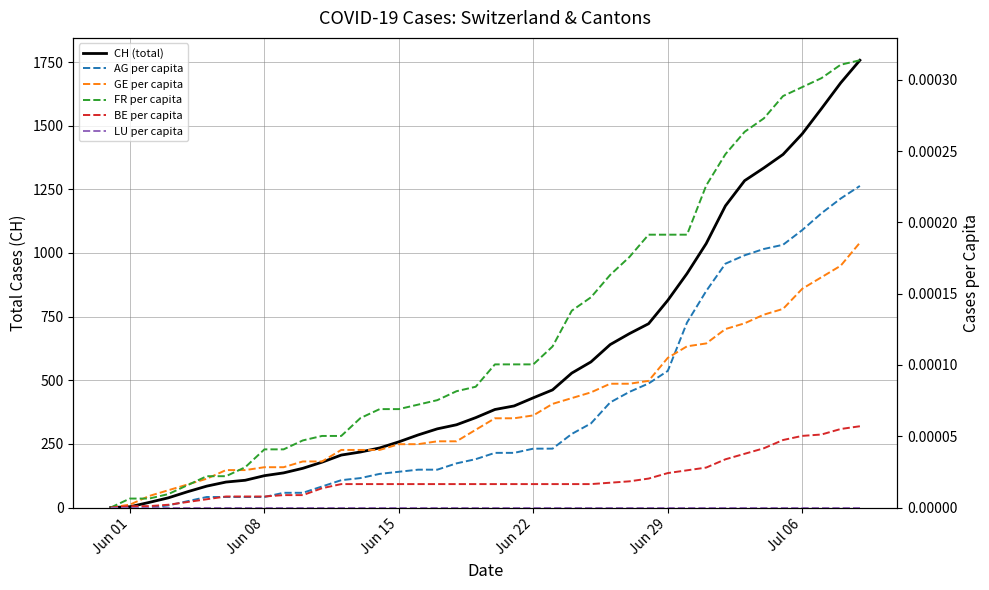

How many data points in AG per capita are above 0?

37